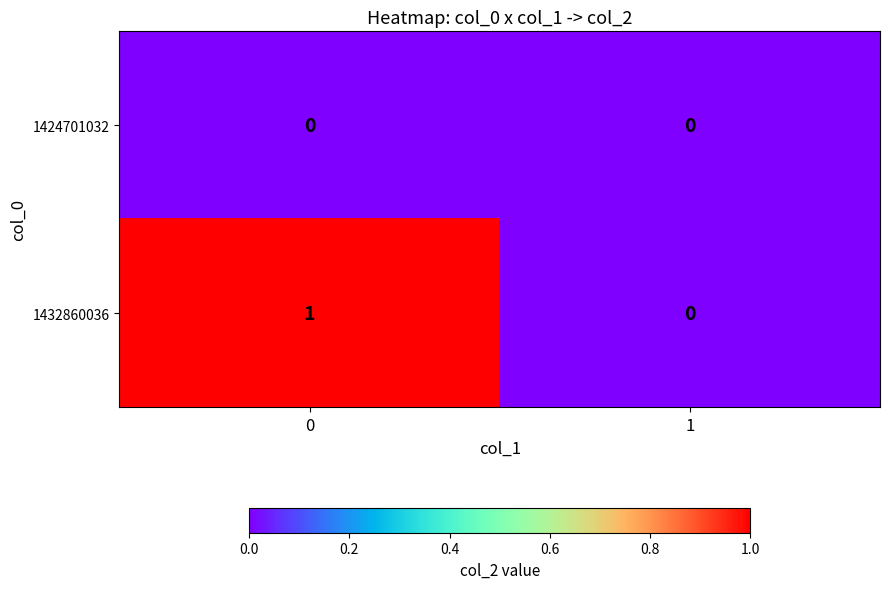

Reading left to right, transcribe all the data shown in this chart.

1424701032: 0=0	1=0
1432860036: 0=1	1=0